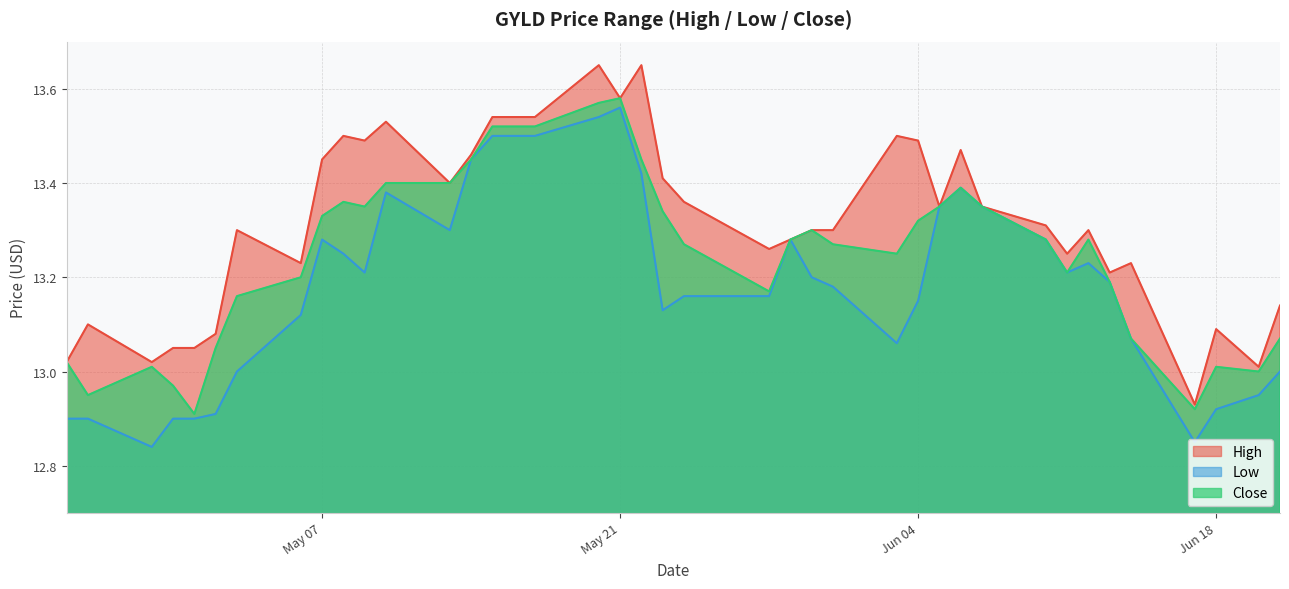

Reading left to right, transcribe all the data shown in this chart.

High: 13.0	13.1	13.0	13.1	13.1	13.1	13.3	13.2	13.4	13.5	13.5	13.5	13.4	13.5	13.5	13.5	13.5	13.6	13.6	13.6	13.4	13.4	13.3	13.3	13.3	13.3	13.5	13.5	13.4	13.5	13.4	13.3	13.2	13.3	13.2	13.2	12.9	13.1	13.0	13.1
Low: 12.9	12.9	12.8	12.9	12.9	12.9	13.0	13.1	13.3	13.2	13.2	13.4	13.3	13.4	13.5	13.5	13.5	13.5	13.6	13.4	13.1	13.2	13.2	13.3	13.2	13.2	13.1	13.1	13.4	13.4	13.4	13.3	13.2	13.2	13.2	13.1	12.9	12.9	12.9	13.0
Close: 13.0	12.9	13.0	13.0	12.9	13.1	13.2	13.2	13.3	13.4	13.4	13.4	13.4	13.4	13.5	13.5	13.5	13.6	13.6	13.4	13.3	13.3	13.2	13.3	13.3	13.3	13.2	13.3	13.4	13.4	13.4	13.3	13.2	13.3	13.2	13.1	12.9	13.0	13.0	13.1